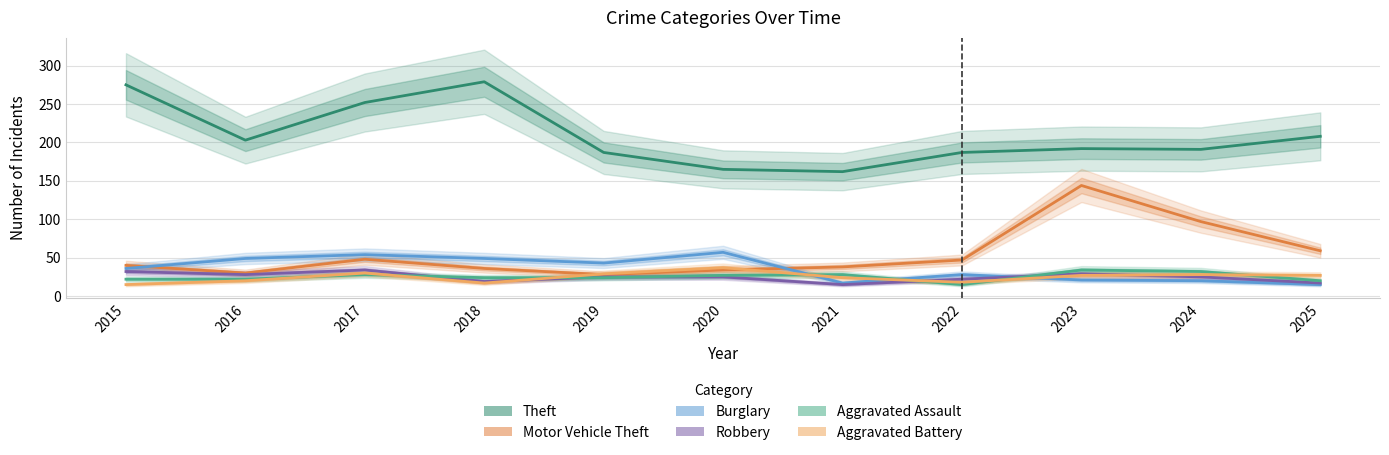

Rank the categories by Aggravated Assault value from highest to lowest.

2023, 2024, 2017, 2021, 2020, 2018, 2019, 2015, 2016, 2025, 2022